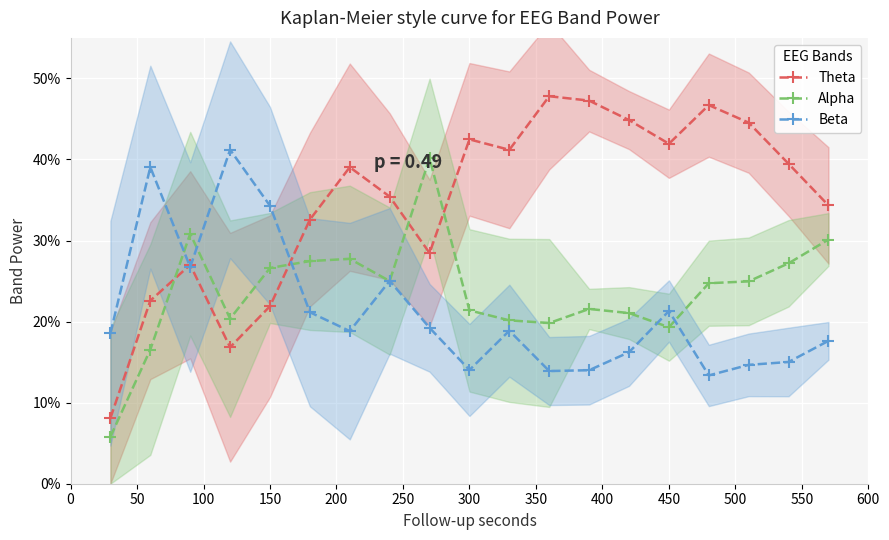

In Alpha, how many points are higher than both neighbors (excluding endpoints)?

4